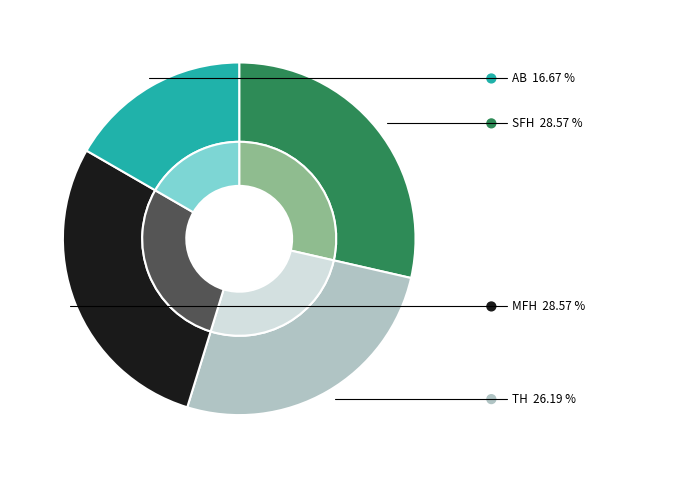

Which category has the smallest portion of the pie?

AB